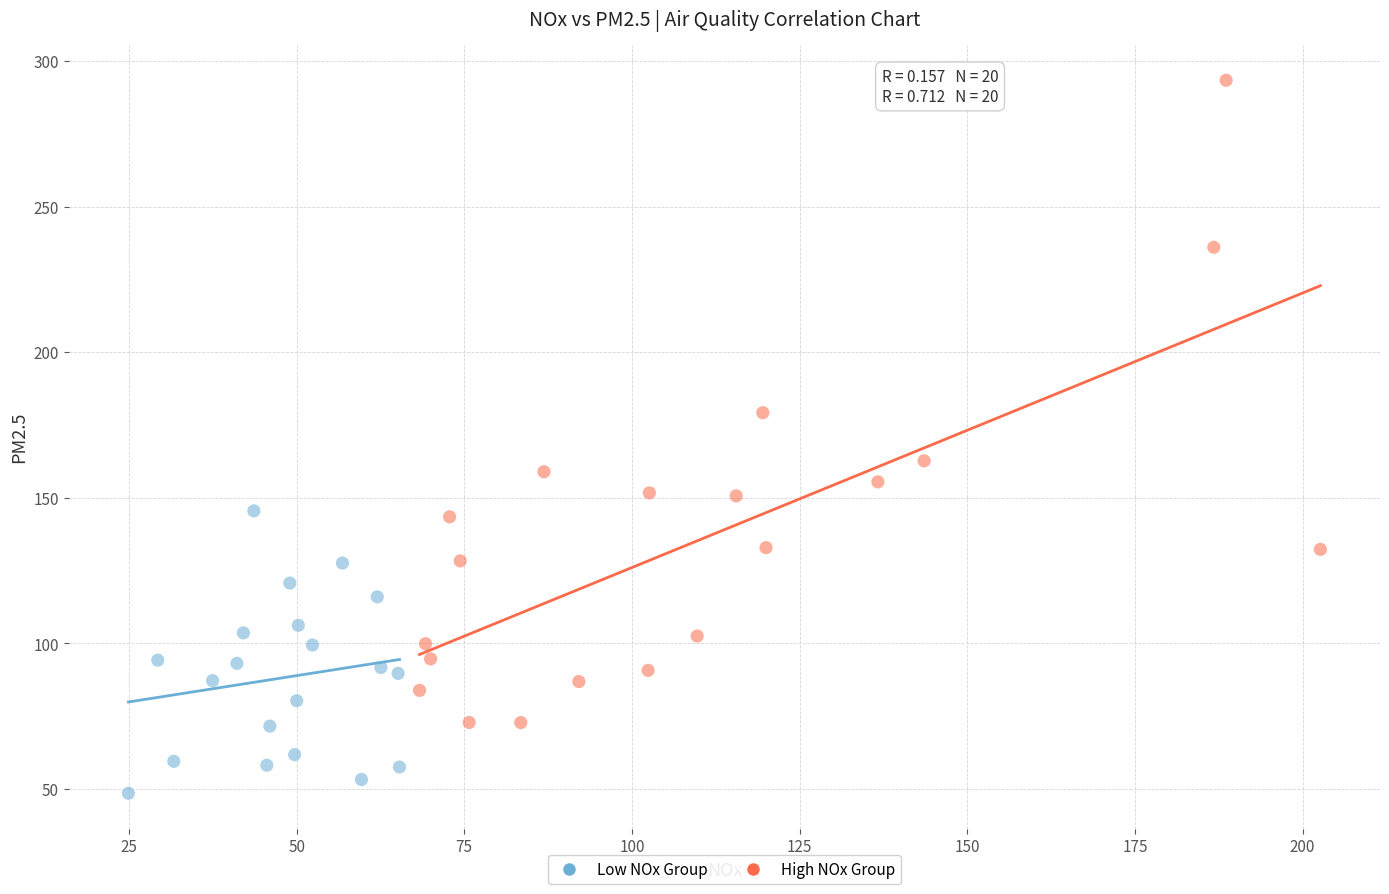

Which series contains the lowest Y value?

Low NOx Group